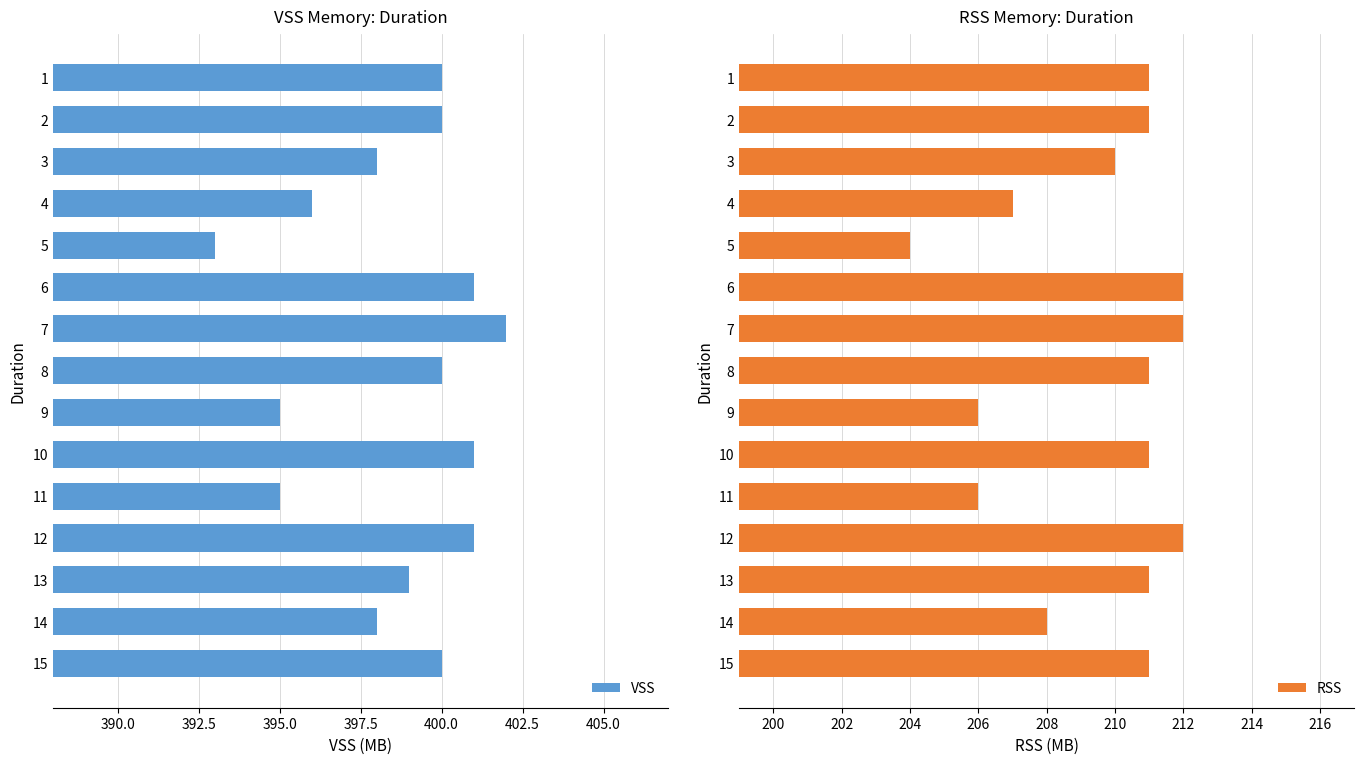

True or false: VSS has a value of 401 at 10.

True